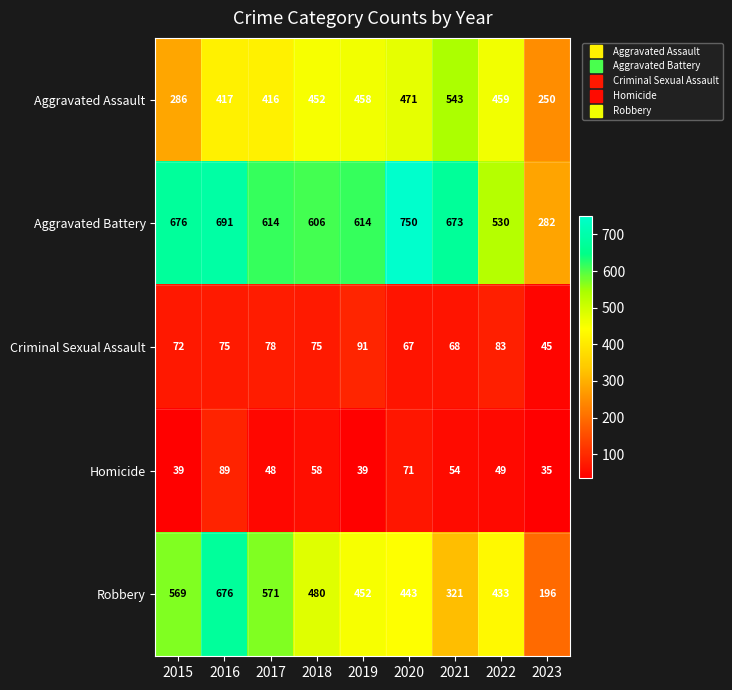

Which category has the lowest value across all series?

2023